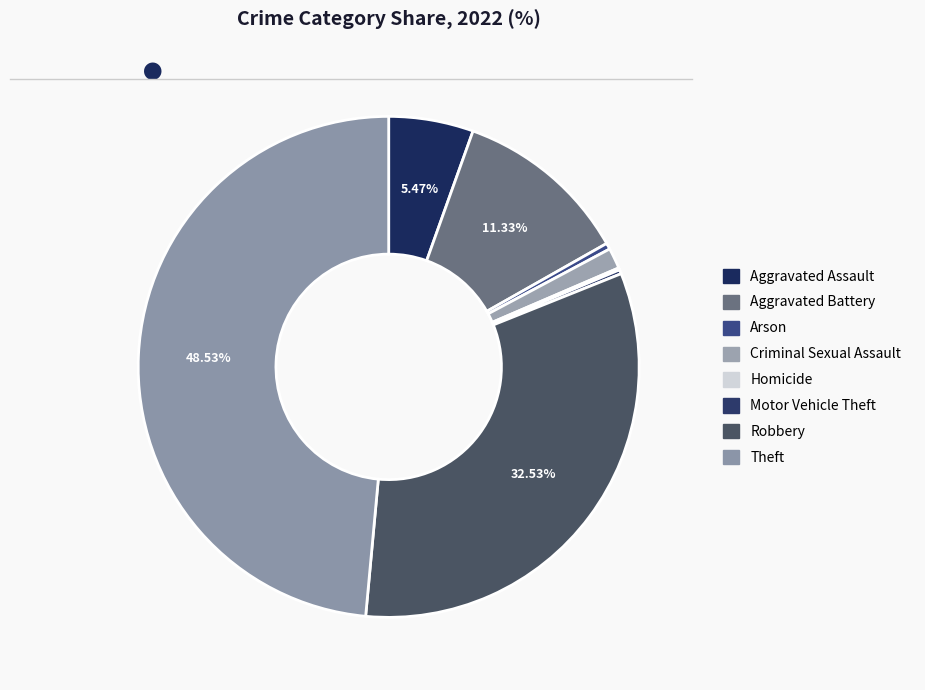

Rank the categories by value from highest to lowest.

Theft, Robbery, Aggravated Battery, Aggravated Assault, Criminal Sexual Assault, Arson, Motor Vehicle Theft, Homicide